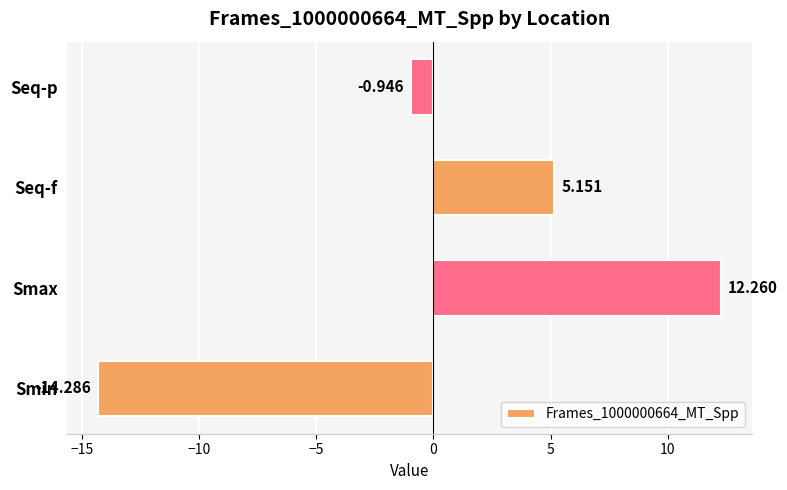

At which label is the value closest to -1?

Seq-p